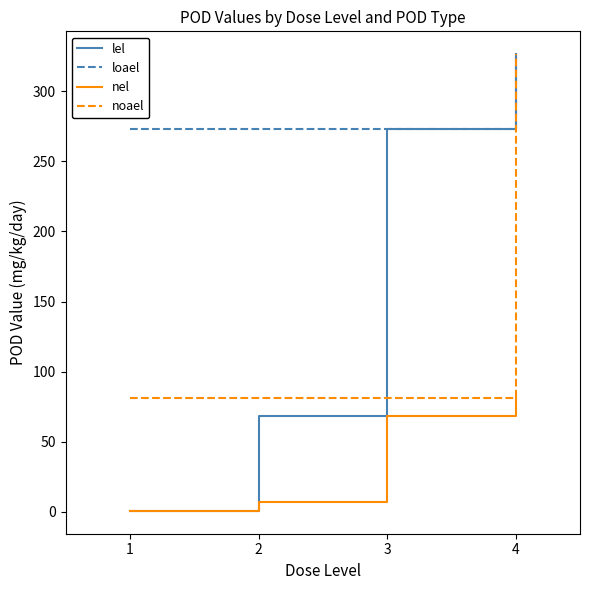

True or false: nel and loael cross at least once.

False